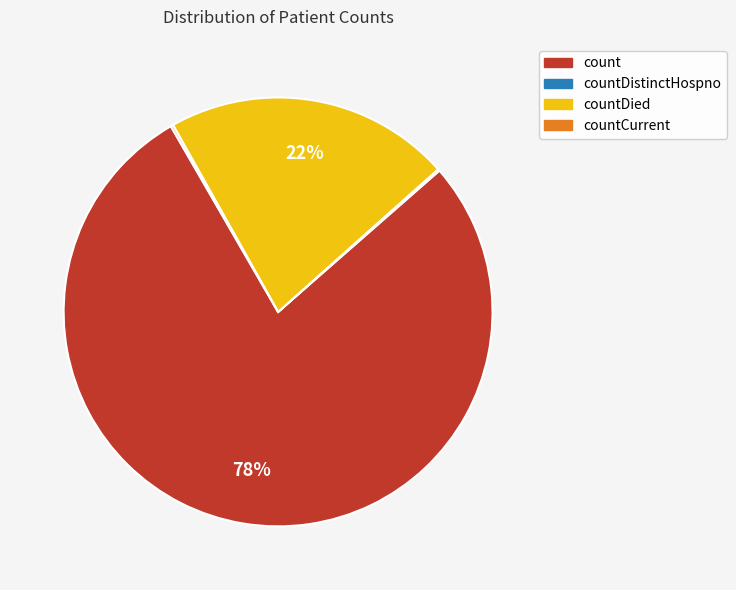

Is it true that count is 78% of the pie?

True